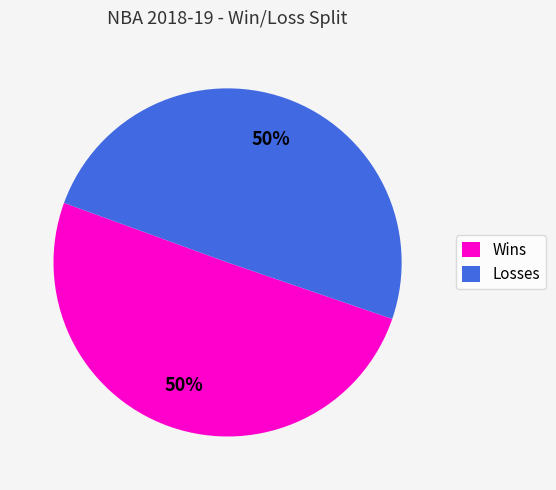

The Losses slice represents 50% of the pie. True or false?

True